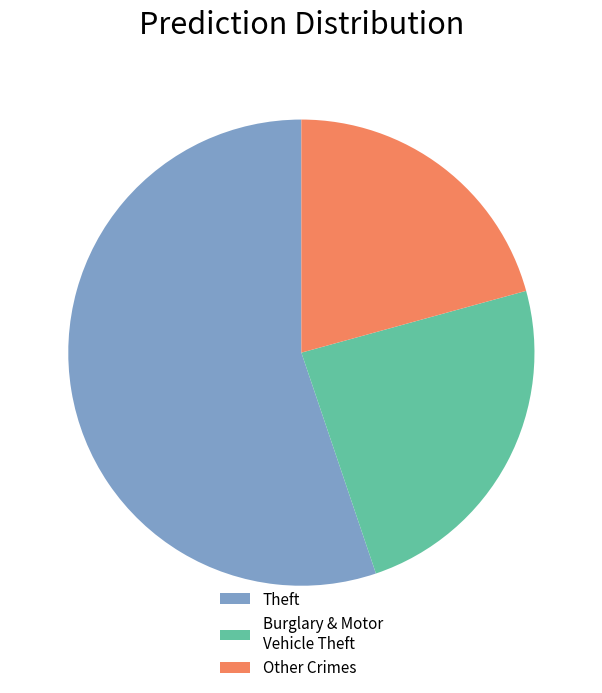

Which category has the smallest portion of the pie?

Other Crimes